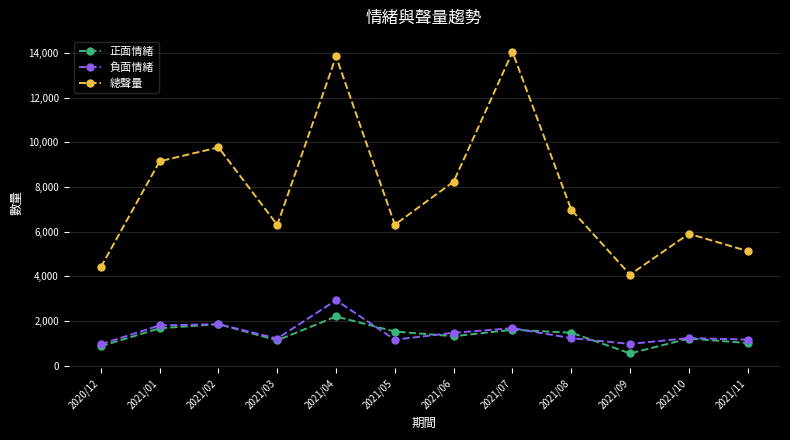

Is the value of 負面情緒 at 2021/09 greater than the value of 正面情緒 at 2021/07?

No